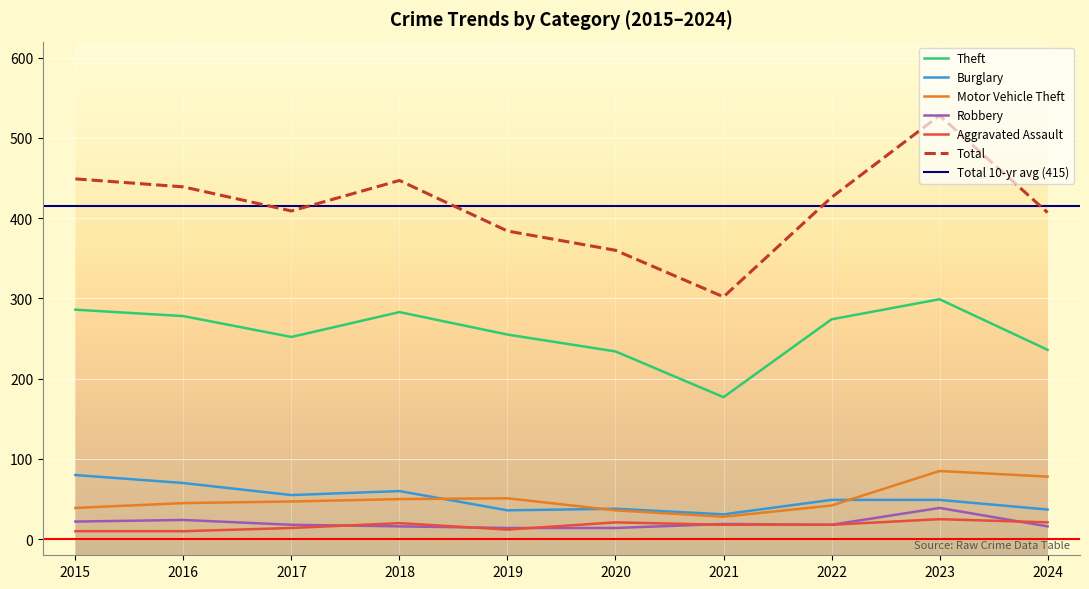

Which has a higher value, 2022 or 2019?

2022